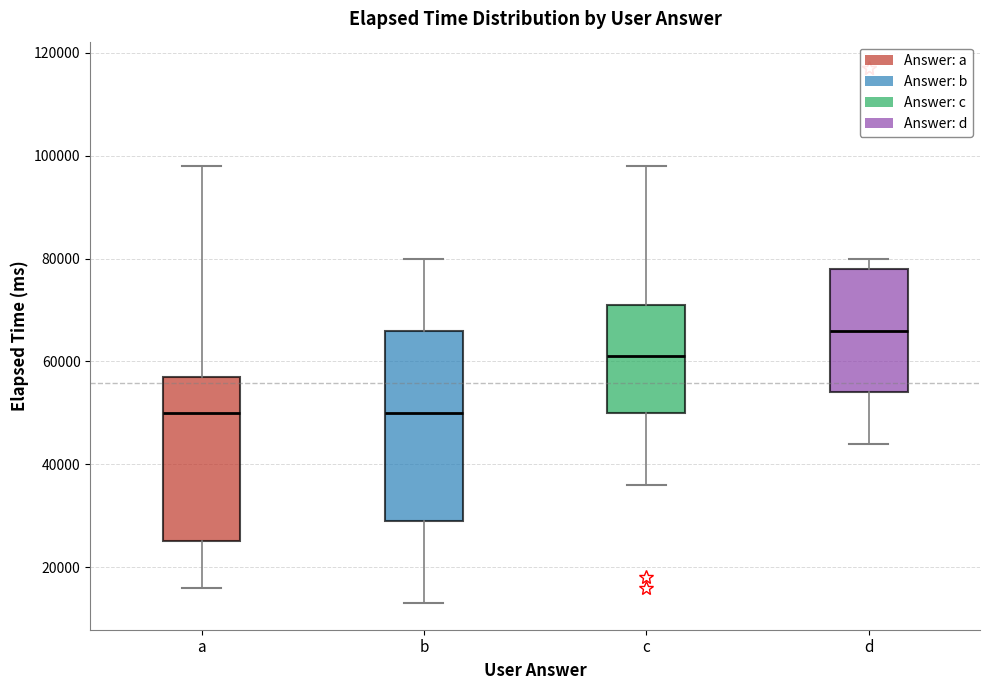

Reading left to right, transcribe this box plot: for each box, give where its median line is, the range the box spans, and where its two whiskers end, as read against the y-axis. The values are not printed on the chart, so give them approximately, as read against the axis.

a: median 50000, box 26000 to 58000, whiskers 16000 to 98000
b: median 50000, box 30000 to 66000, whiskers 14000 to 80000
c: median 62000, box 50000 to 72000, whiskers 36000 to 98000
d: median 66000, box 54000 to 78000, whiskers 44000 to 80000